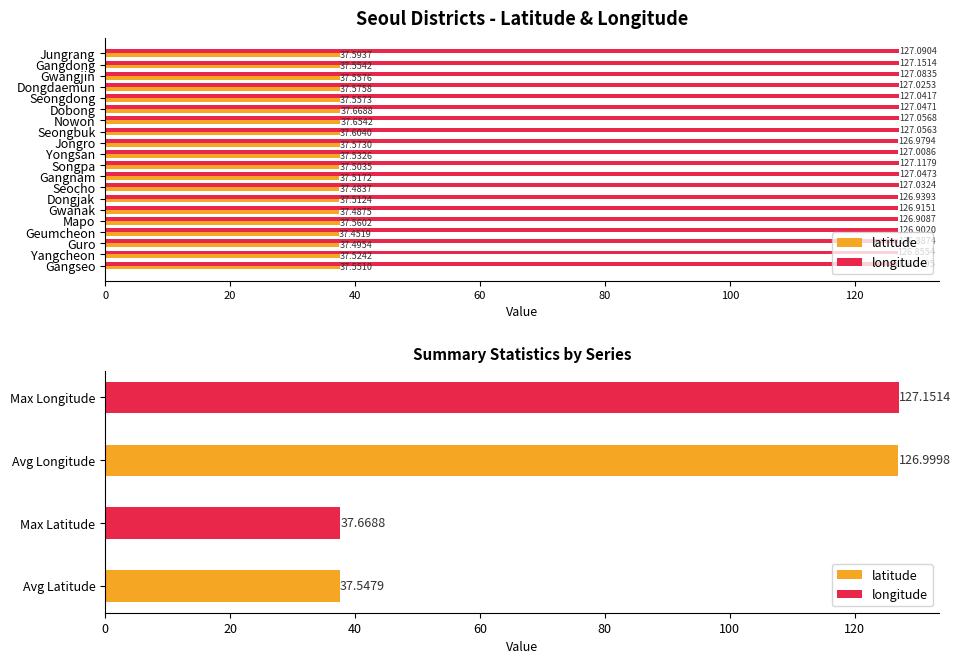

The value of latitude at Geumcheon is 11.3. True or false?

False